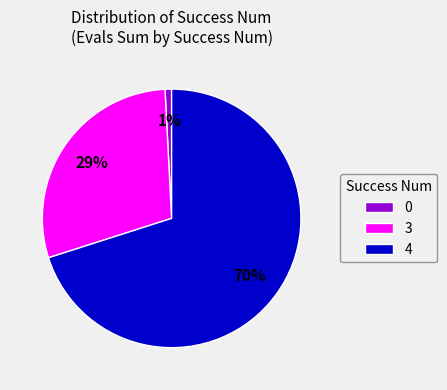

Which category accounts for the majority?

4